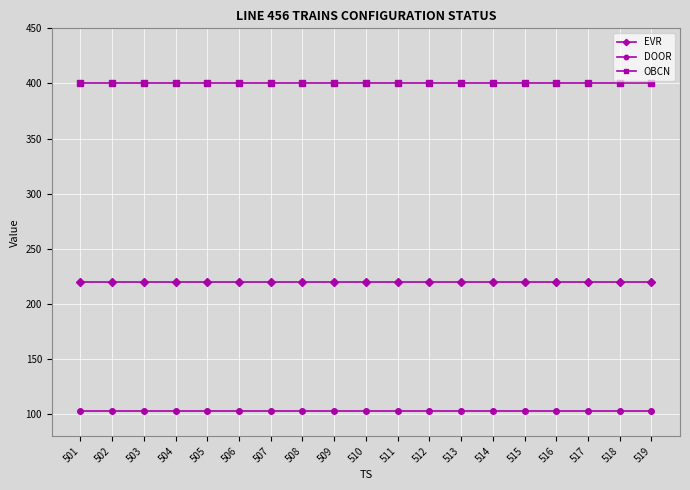

True or false: DOOR and EVR cross at least once.

False